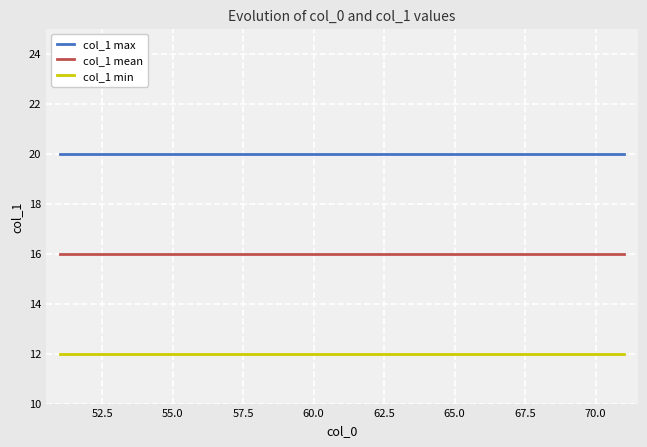

What is the maximum value shown in the chart?

20